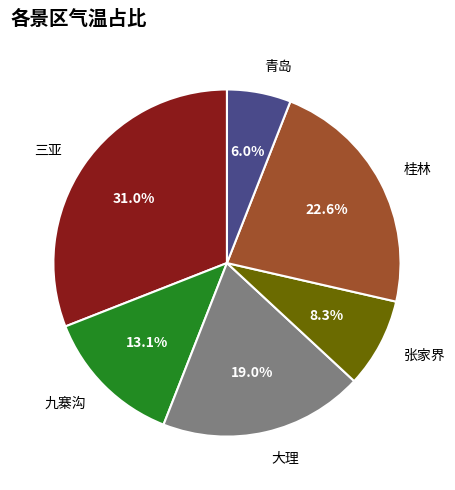

Count the number of slices in the pie.

6